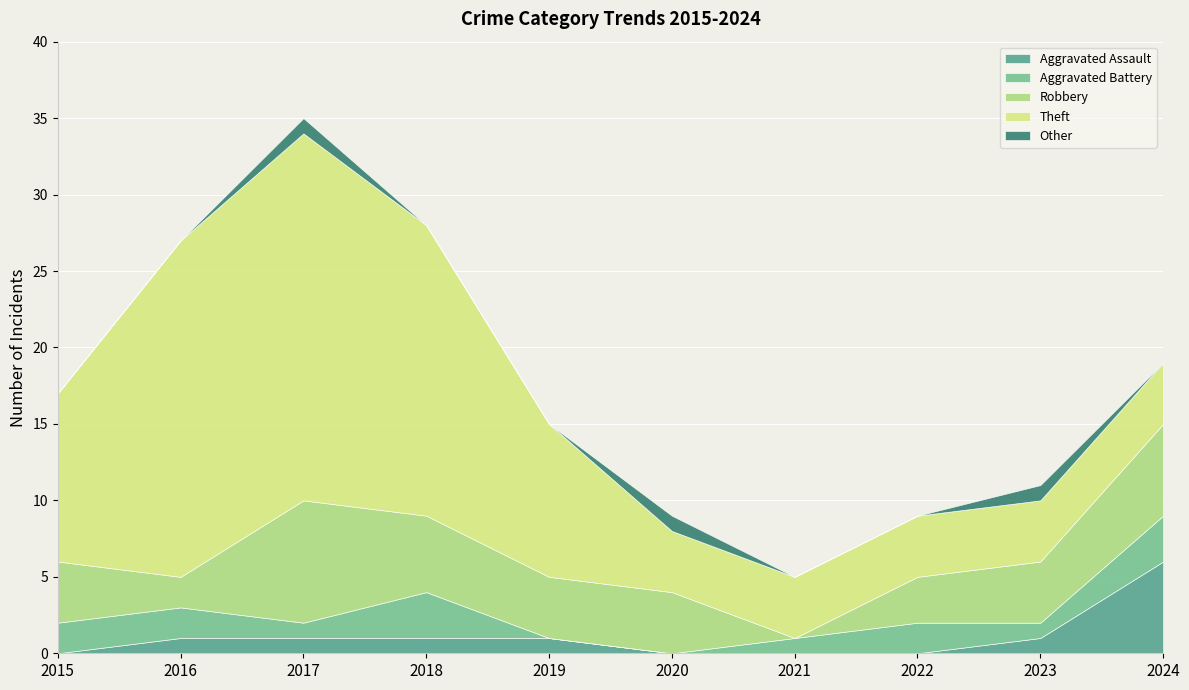

What is the spread (max minus min) of values at 2017?

23